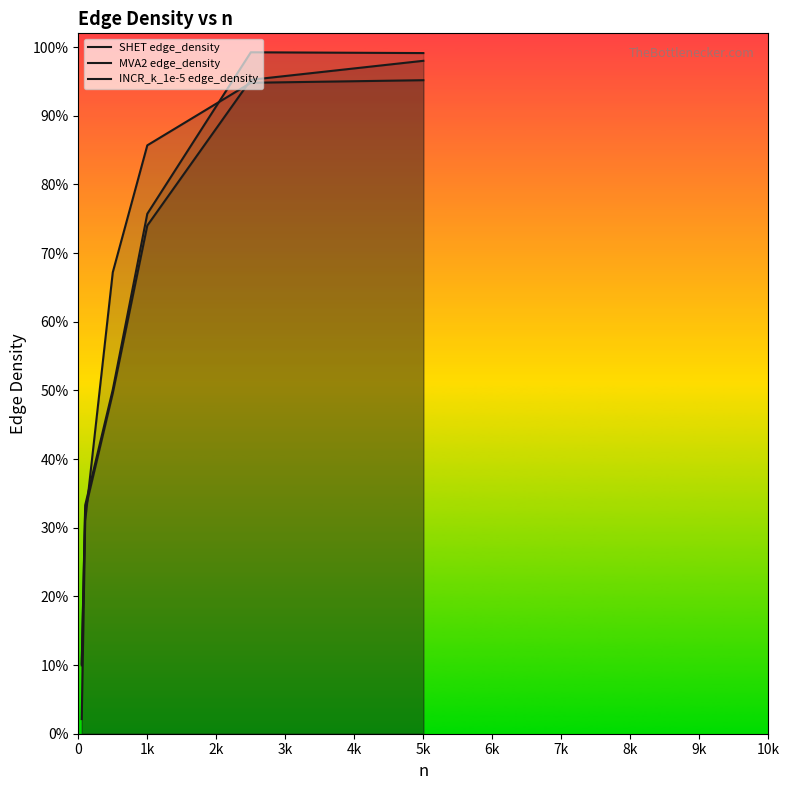

True or false: INCR_k_1e-5 edge_density has a value of 0.1 at 1k.

False